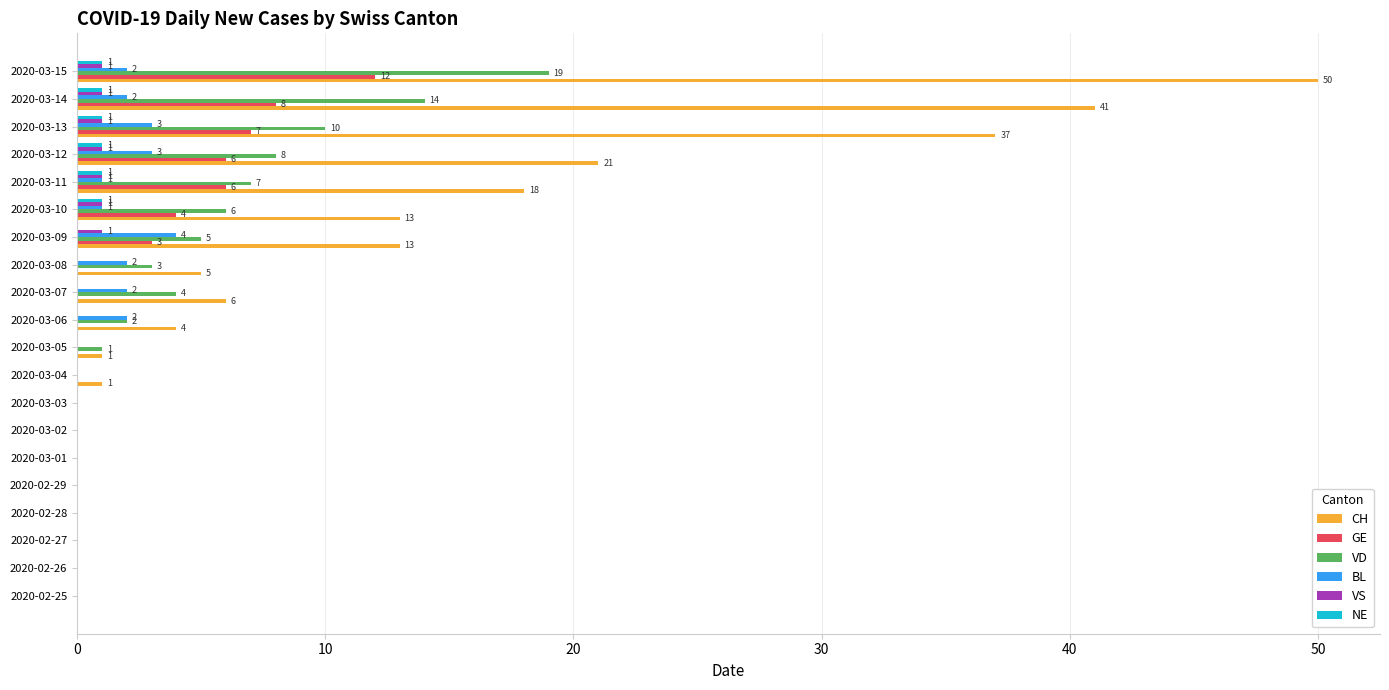

At which category is the sum across all series the highest?

2020-03-15